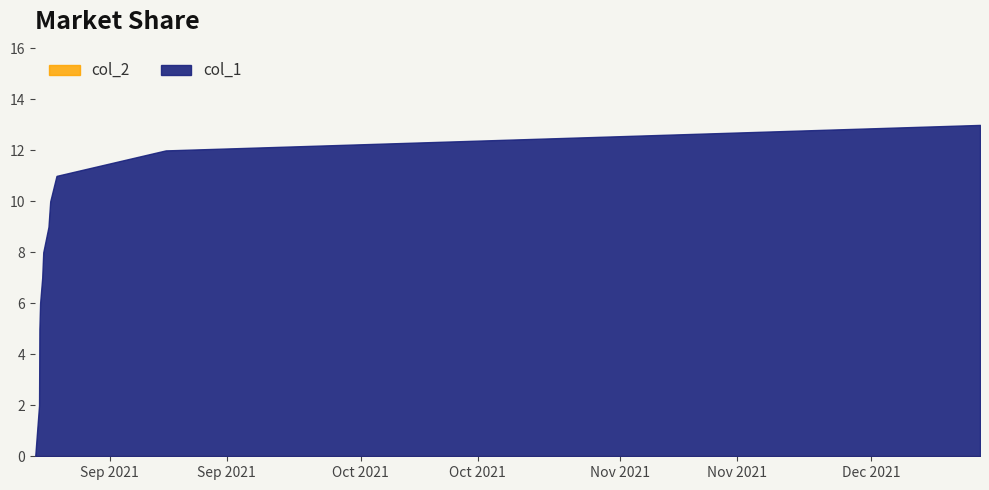

Between 1 and 4, which is larger?

4